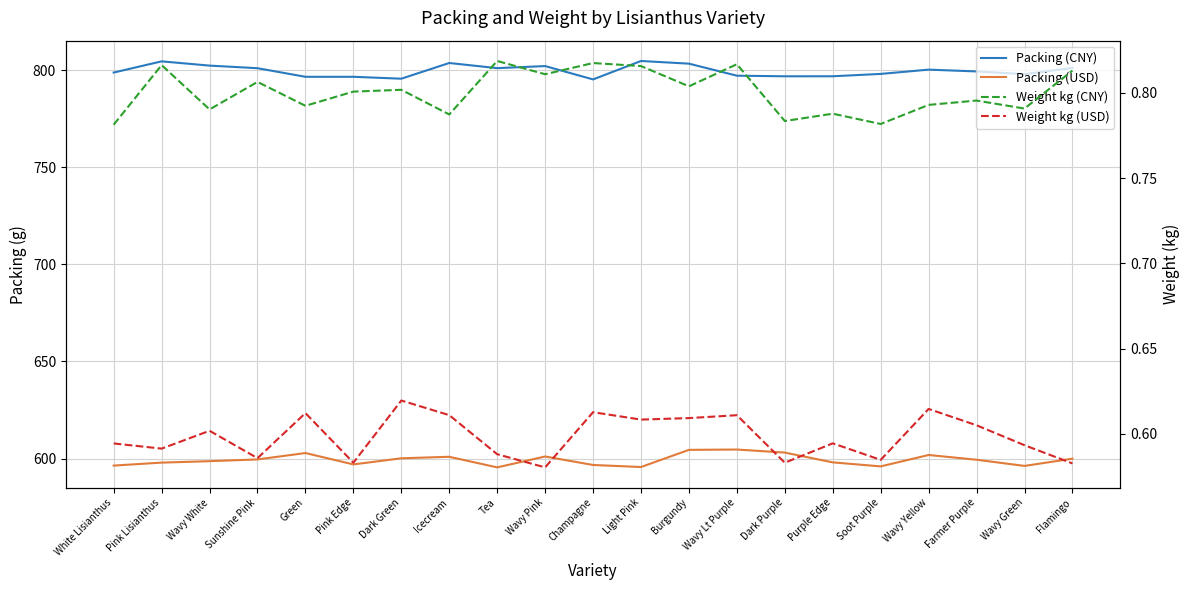

Which series has the largest range (max minus min)?

Packing (CNY)